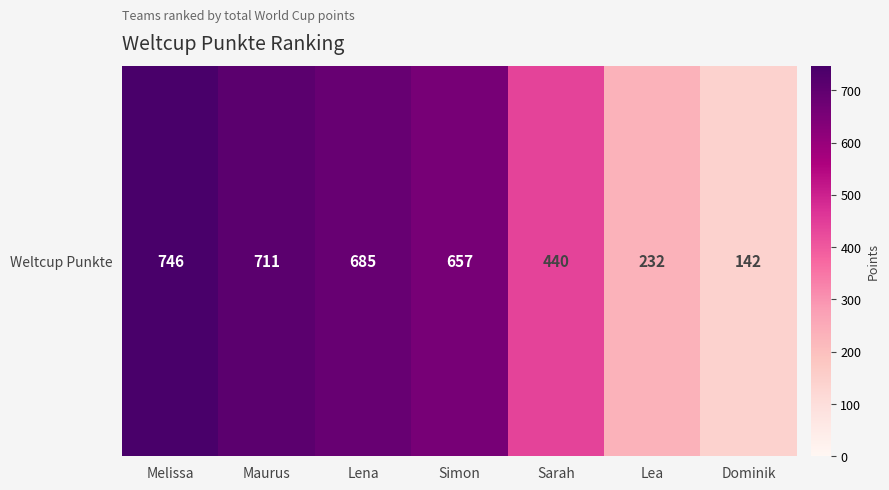

What is the minimum value shown in the chart?

142